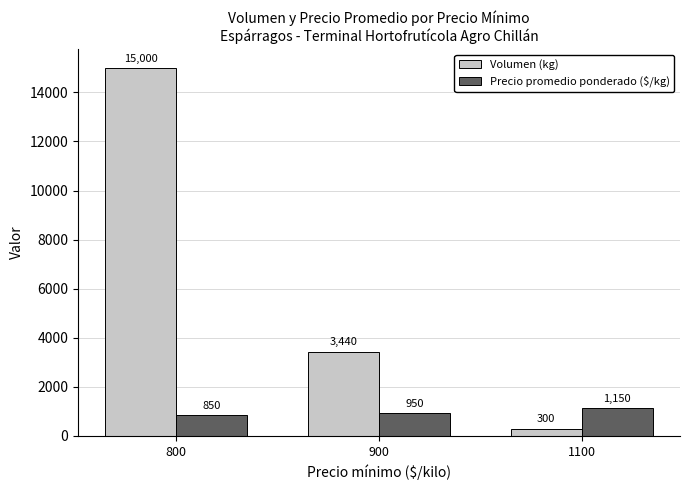

How many values in the Volumen (kg) series are below 3440?

1